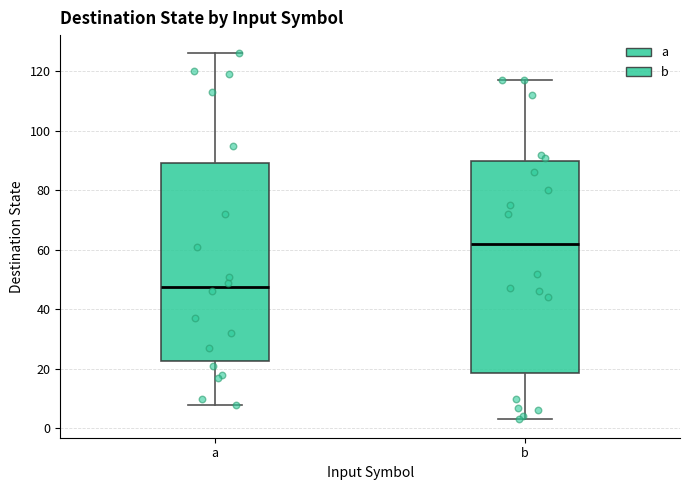

Where does the upper whisker of the box for a end on the y-axis? The values are not printed on the chart, so give them approximately, as read against the axis.

126